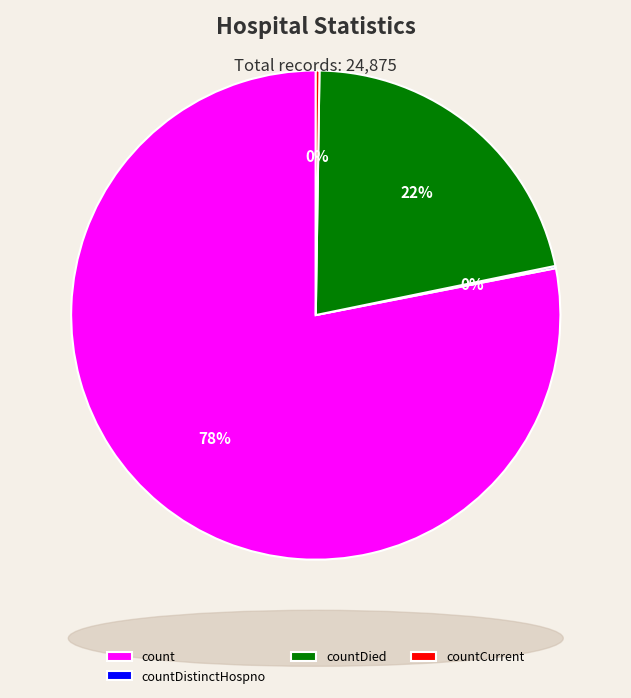

What percentage is the count slice, to the nearest percent?

78%